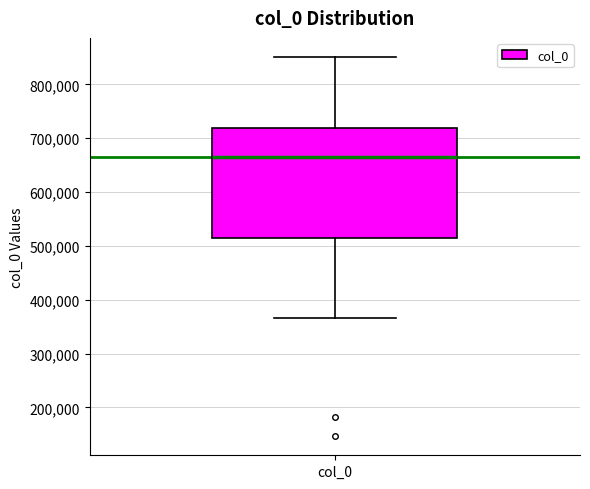

Read this box plot against the y-axis: the position of the median line, the range covered by the box, and the ends of both whiskers. The values are not printed on the chart, so give them approximately, as read against the axis.

median 670000, box 520000 to 720000, whiskers 370000 to 850000